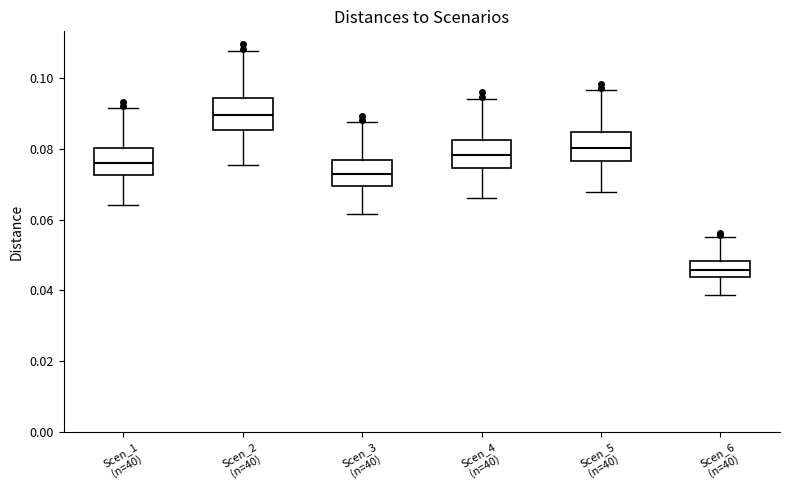

Reading left to right, transcribe this box plot: for each box, give where its median line is, the range the box spans, and where its two whiskers end, as read against the y-axis. The values are not printed on the chart, so give them approximately, as read against the axis.

Scen_1 (n=40): median 0.076, box 0.072 to 0.080, whiskers 0.064 to 0.092
Scen_2 (n=40): median 0.090, box 0.086 to 0.094, whiskers 0.076 to 0.108
Scen_3 (n=40): median 0.072, box 0.070 to 0.076, whiskers 0.062 to 0.088
Scen_4 (n=40): median 0.078, box 0.074 to 0.082, whiskers 0.066 to 0.094
Scen_5 (n=40): median 0.080, box 0.076 to 0.084, whiskers 0.068 to 0.096
Scen_6 (n=40): median 0.046, box 0.044 to 0.048, whiskers 0.038 to 0.056